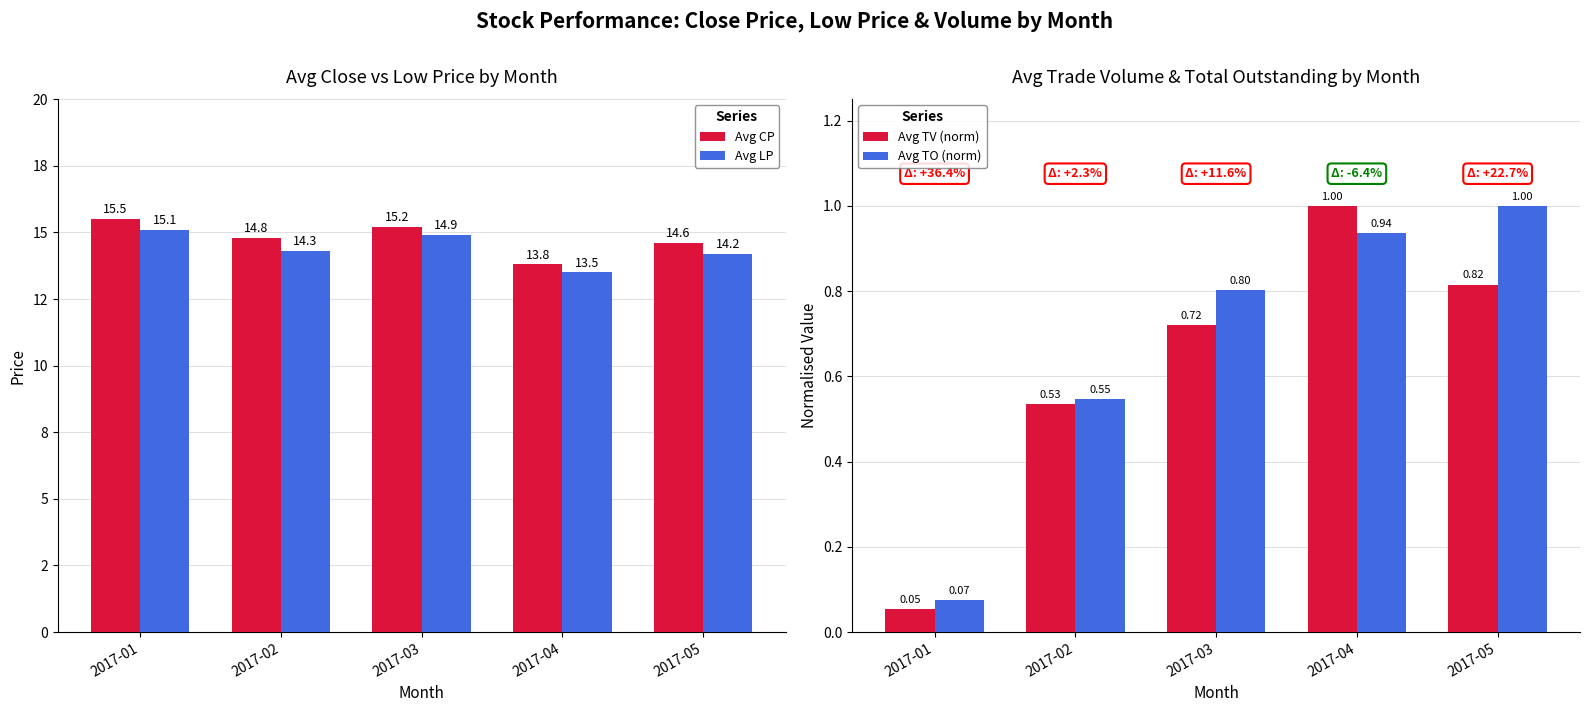

Rank the categories by Avg TV (norm) value from highest to lowest.

2017-04, 2017-05, 2017-03, 2017-02, 2017-01